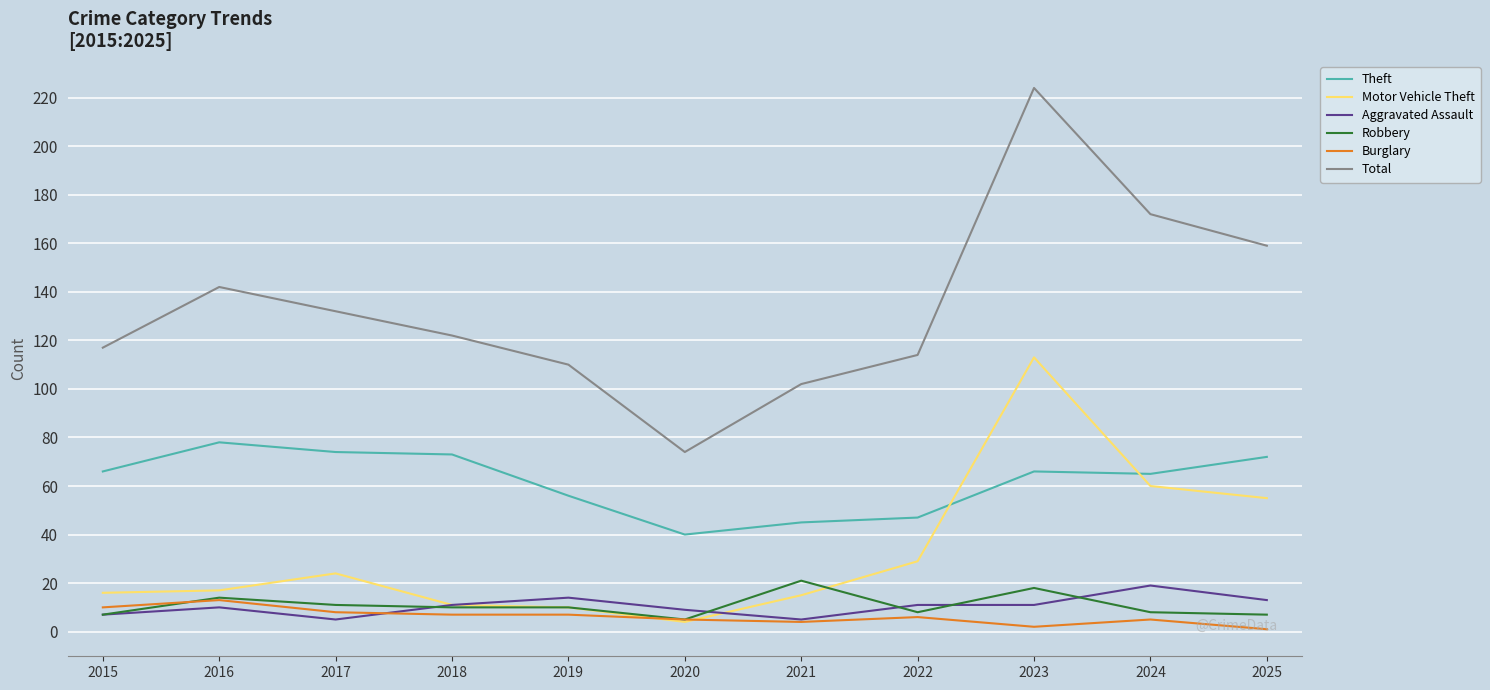

Where does the Total series first go above 122?

2016